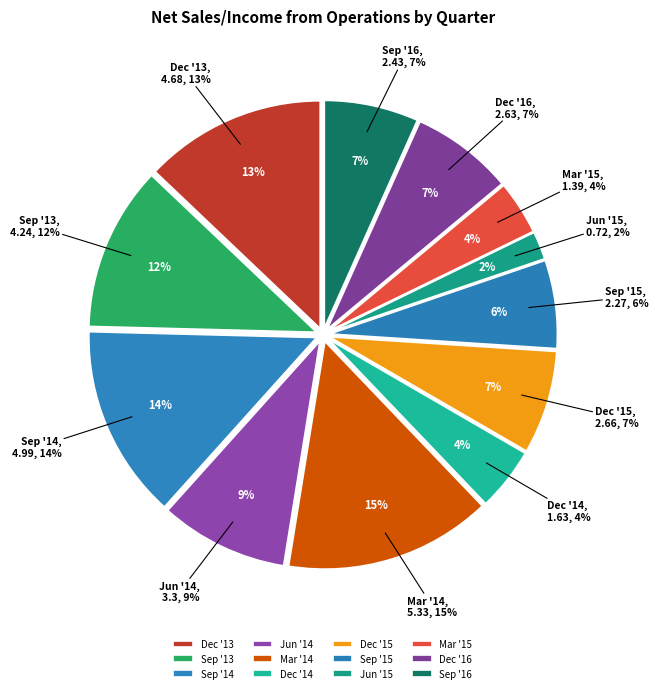

The Dec '16 slice represents 7% of the pie. True or false?

True